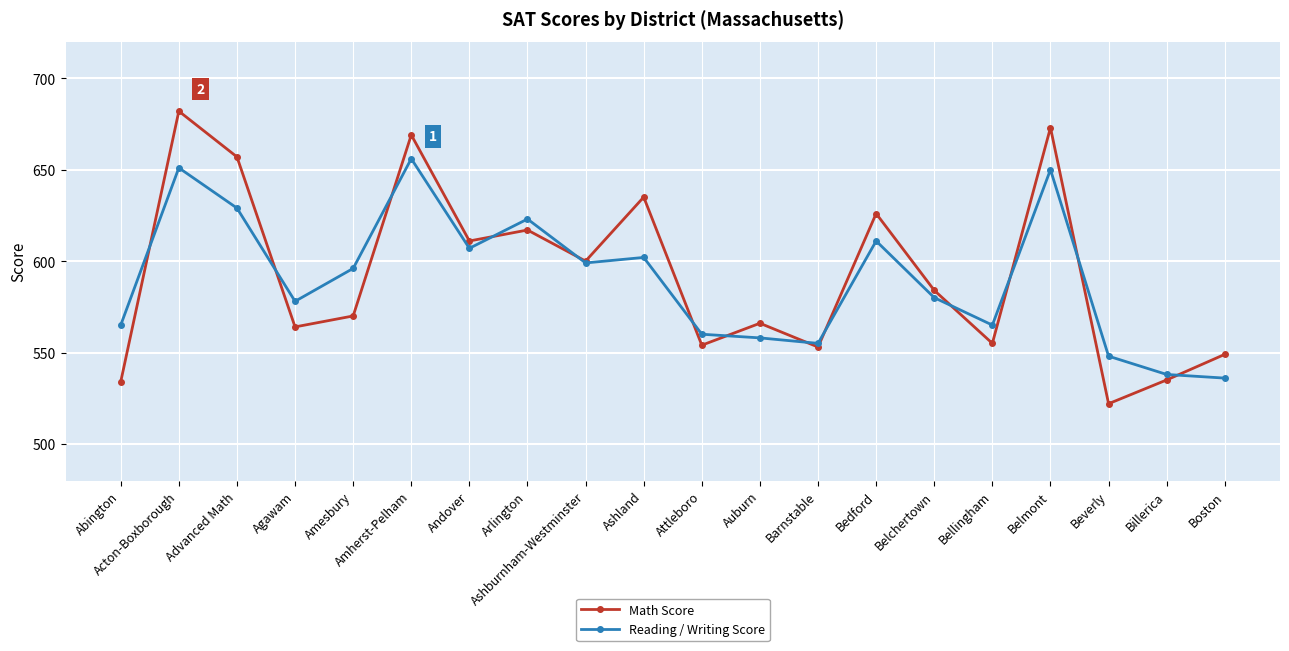

Reading left to right, transcribe all the data shown in this chart.

Math Score: Abington=534	Acton-Boxborough=682	Advanced Math=657	Agawam=564	Amesbury=570	Amherst-Pelham=669	Andover=611	Arlington=617	Ashburnham-Westminster=600	Ashland=635	Attleboro=554	Auburn=566	Barnstable=553	Bedford=626	Belchertown=584	Bellingham=555	Belmont=673	Beverly=522	Billerica=535	Boston=549
Reading / Writing Score: Abington=565	Acton-Boxborough=651	Advanced Math=629	Agawam=578	Amesbury=596	Amherst-Pelham=656	Andover=607	Arlington=623	Ashburnham-Westminster=599	Ashland=602	Attleboro=560	Auburn=558	Barnstable=555	Bedford=611	Belchertown=580	Bellingham=565	Belmont=650	Beverly=548	Billerica=538	Boston=536